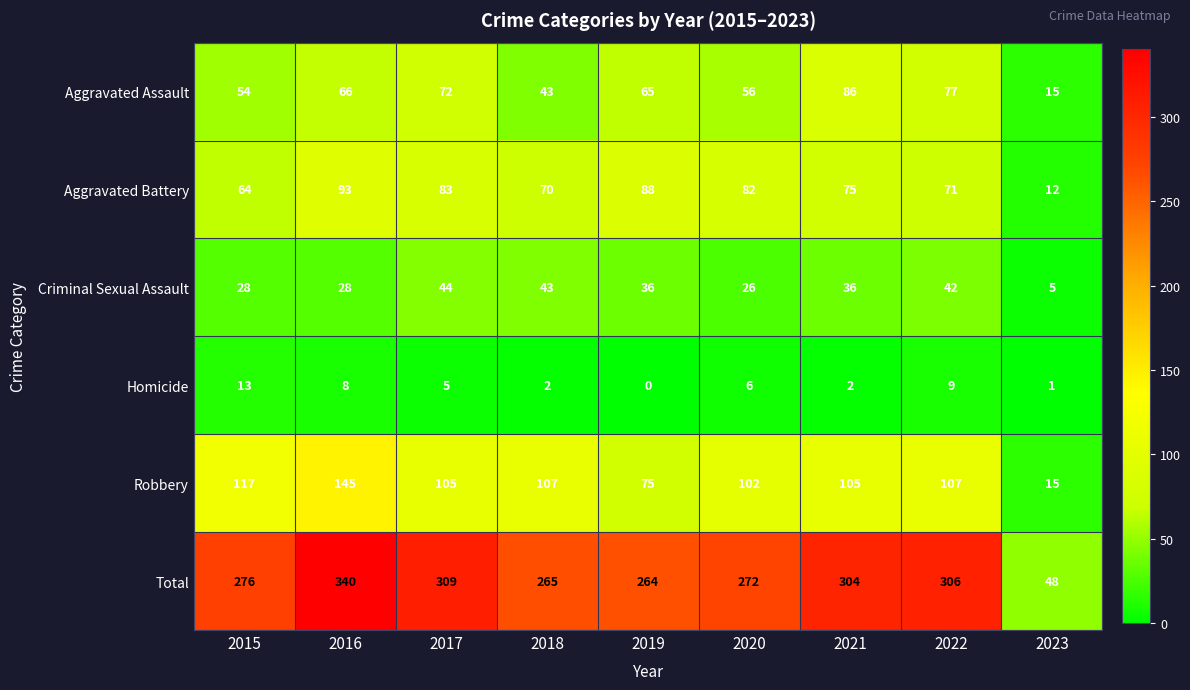

How many data points in Homicide are less than 5?

4